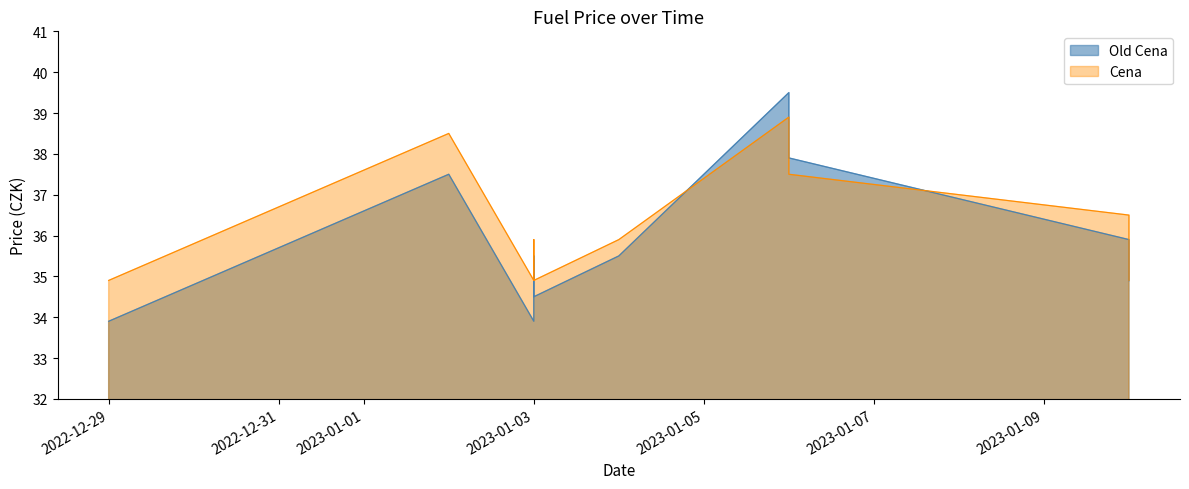

Rank the series at 2023-01-10 from highest to lowest value.

Cena, Old Cena